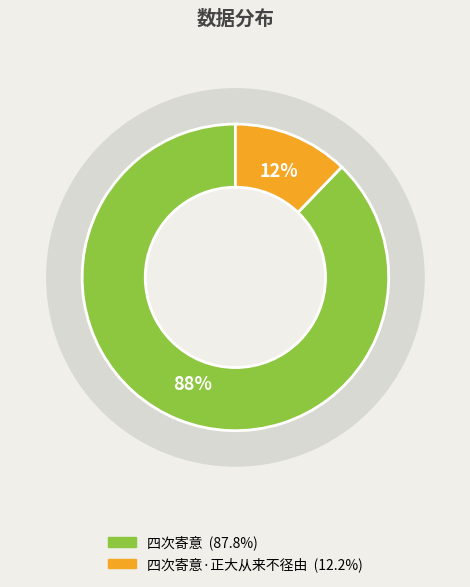

To the nearest percent, what percentage of the pie is 四次寄意?

88%